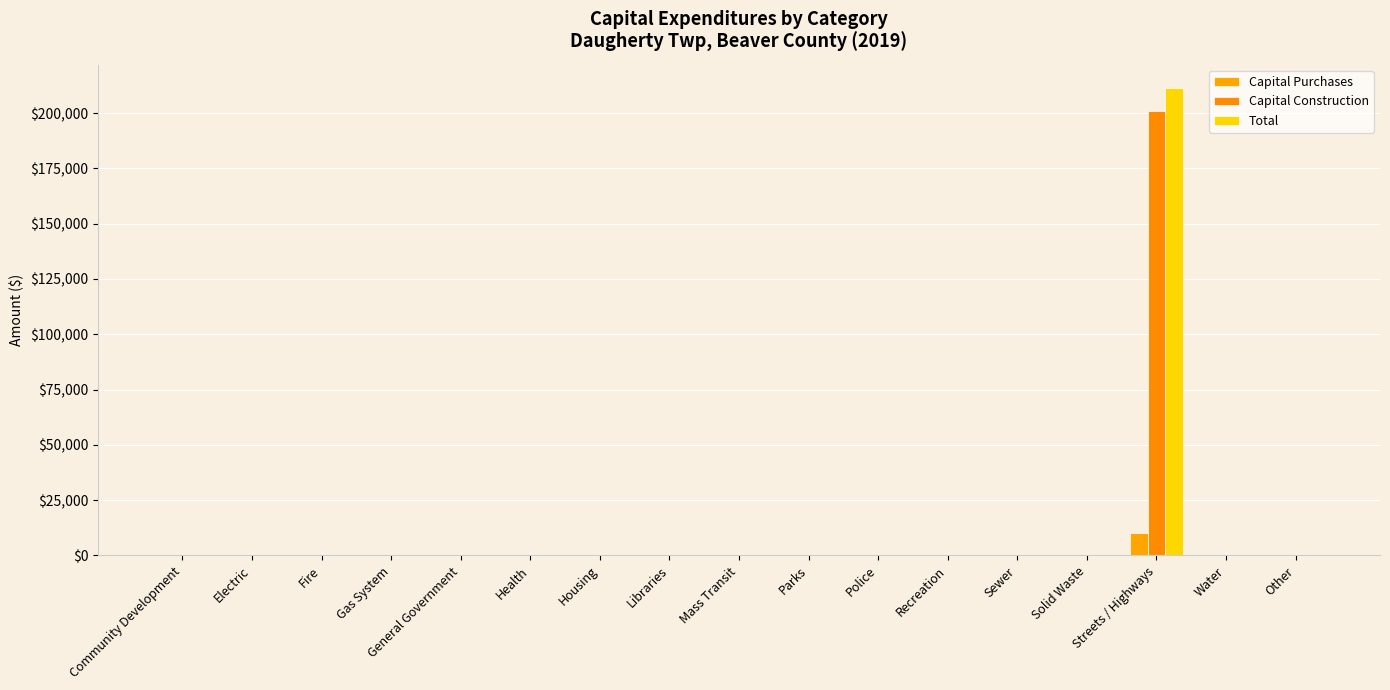

How many data points in Capital Purchases are above 0?

1